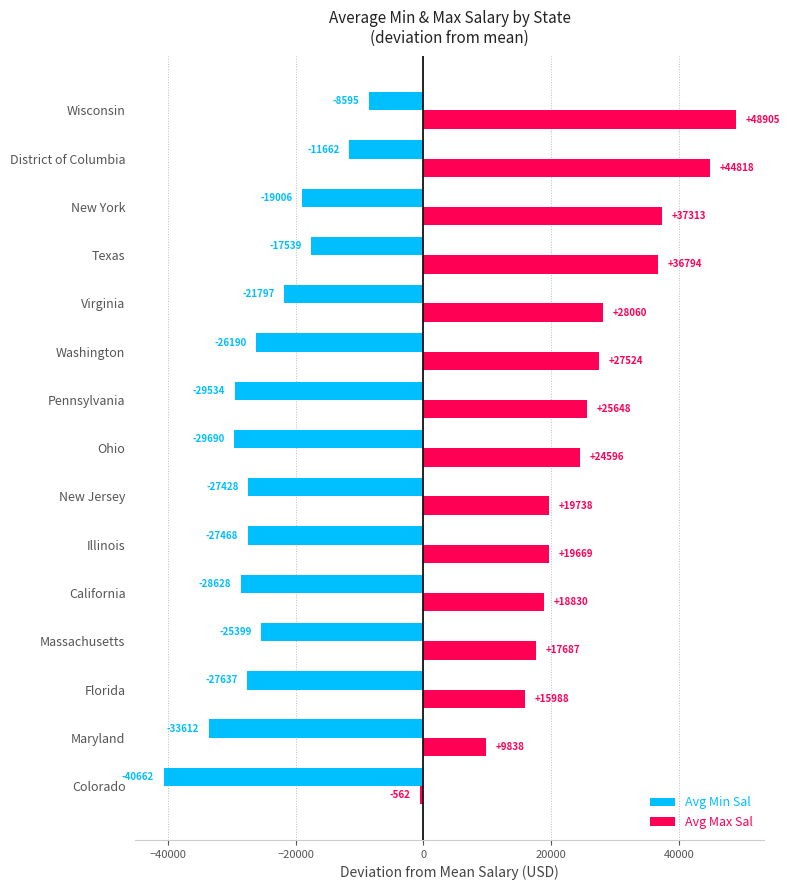

What are all the series names shown in the legend?

Avg Min Sal, Avg Max Sal